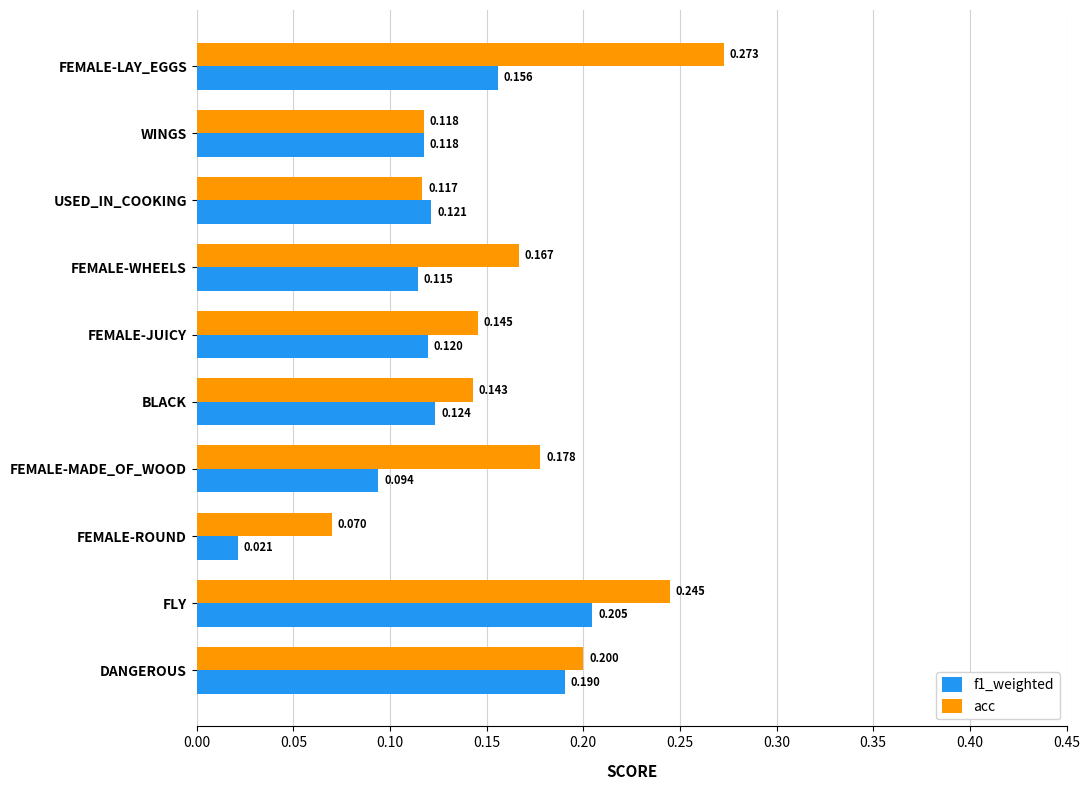

Which series changed the most between FEMALE-ROUND and FEMALE-WHEELS?

acc